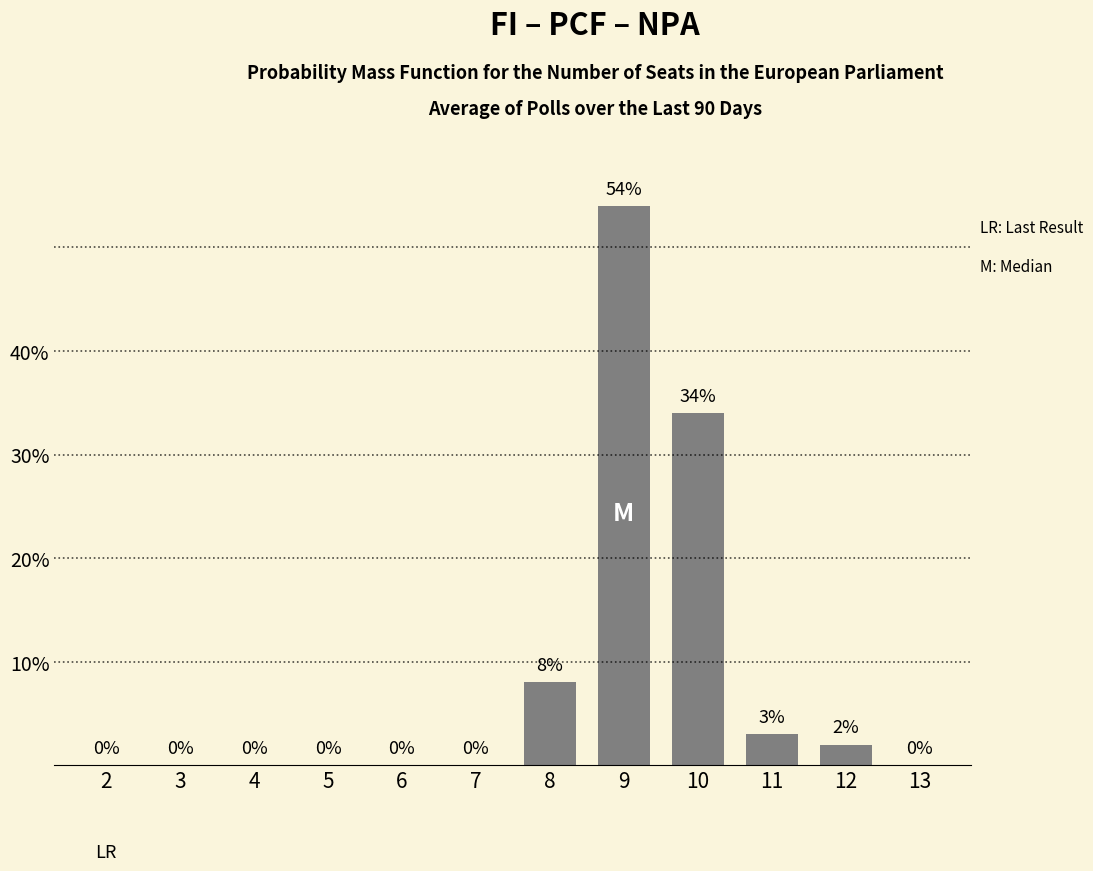

Where is the data nearest to the value 27?

10